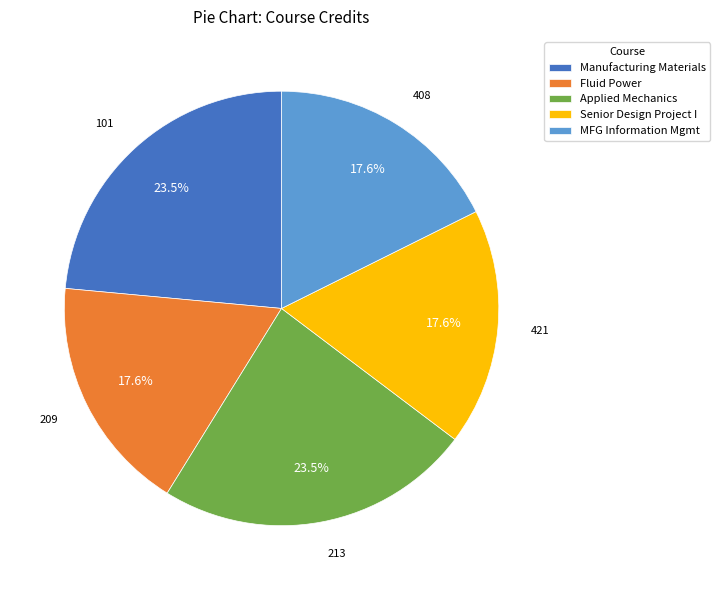

Does 101 account for over 50% of the chart?

No